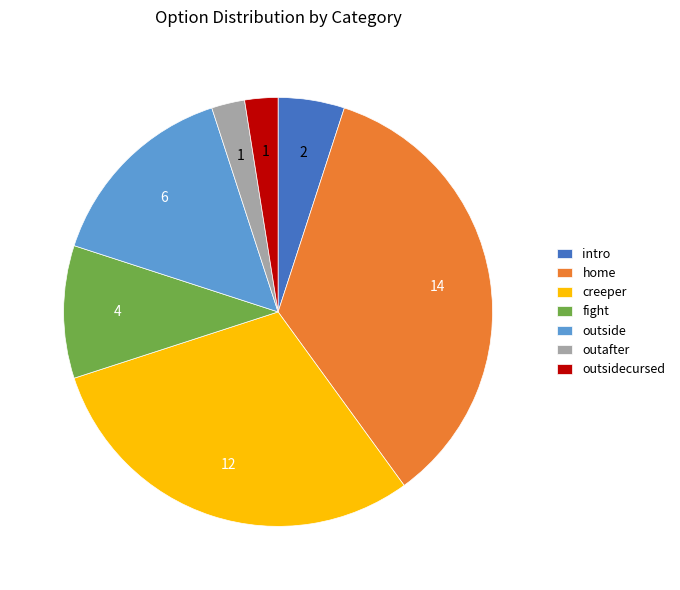

Is it true that outsidecursed is 12% of the pie?

False